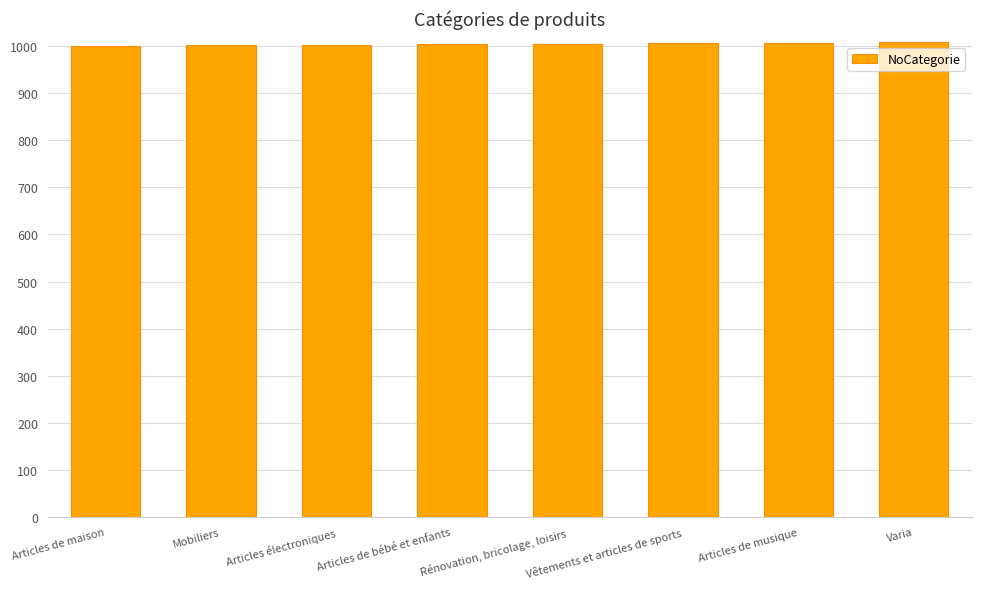

How many categories are shown in the chart?

8